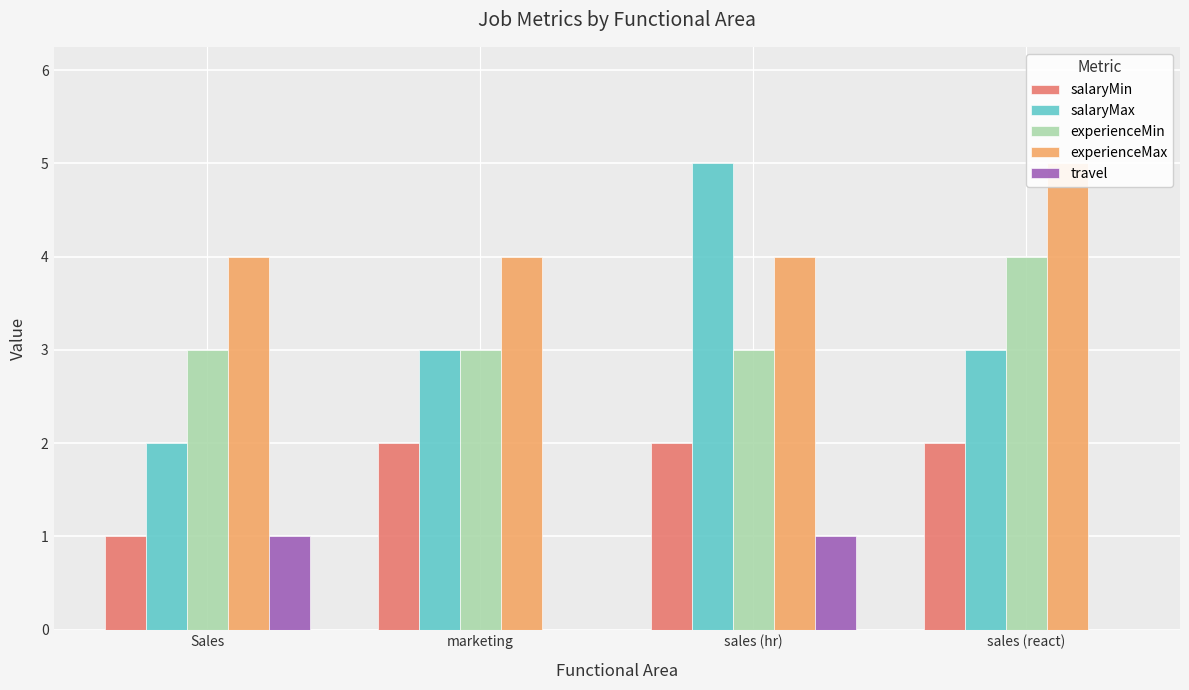

What is the average value of the salaryMax series?

3